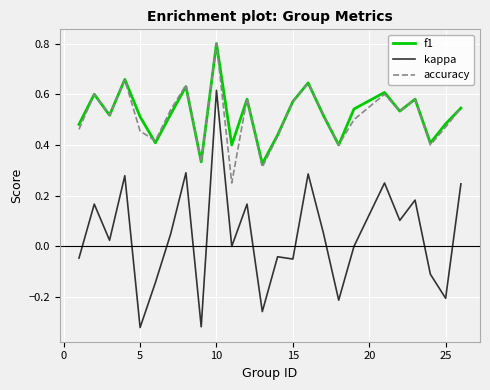

What is the greatest value displayed?

0.8